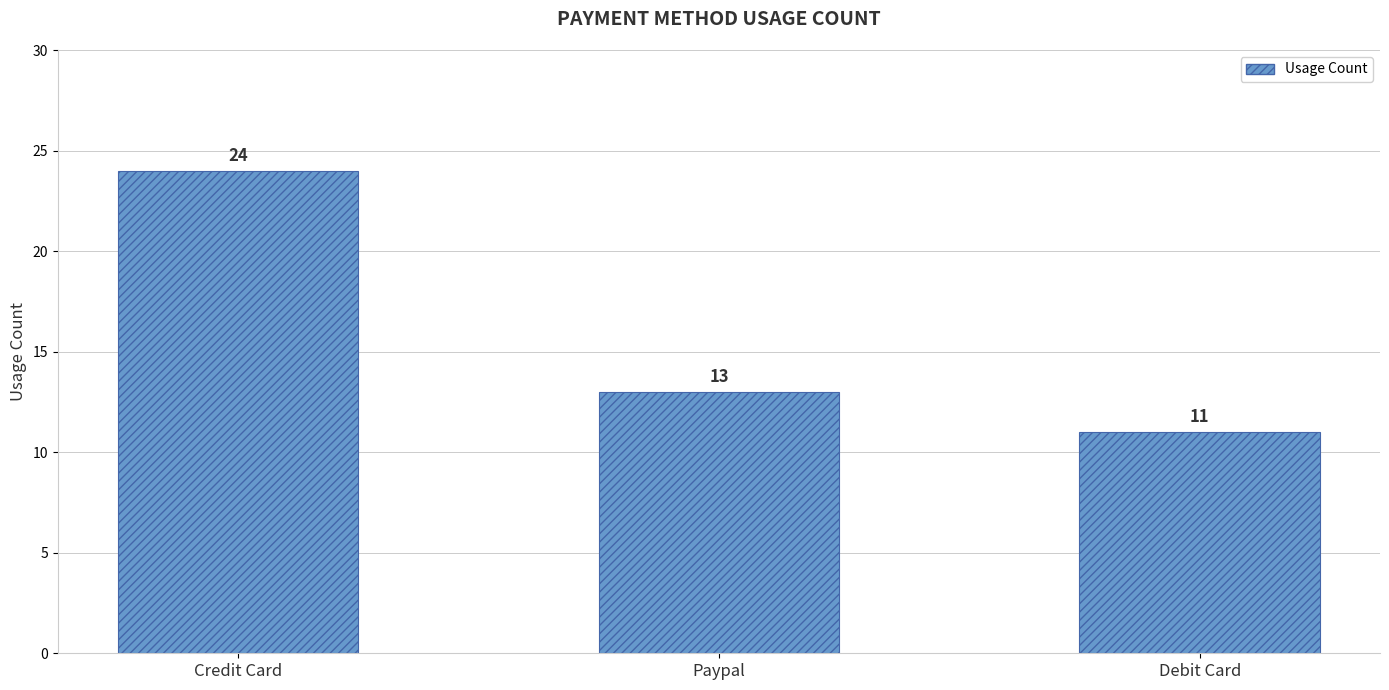

At which label is the value closest to 17?

Paypal